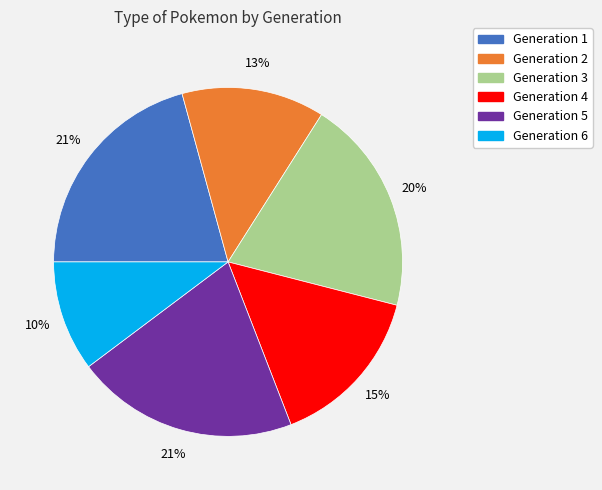

What percentage is the Generation 1 slice, to the nearest percent?

21%